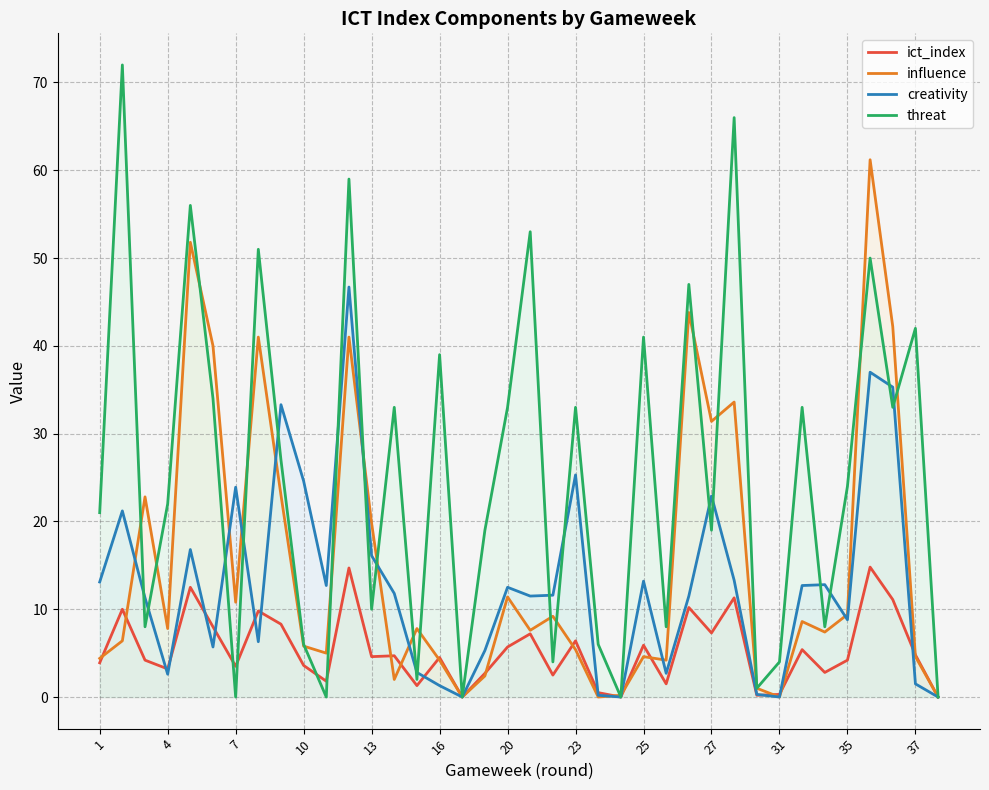

Where does the creativity series first go above 11?

1